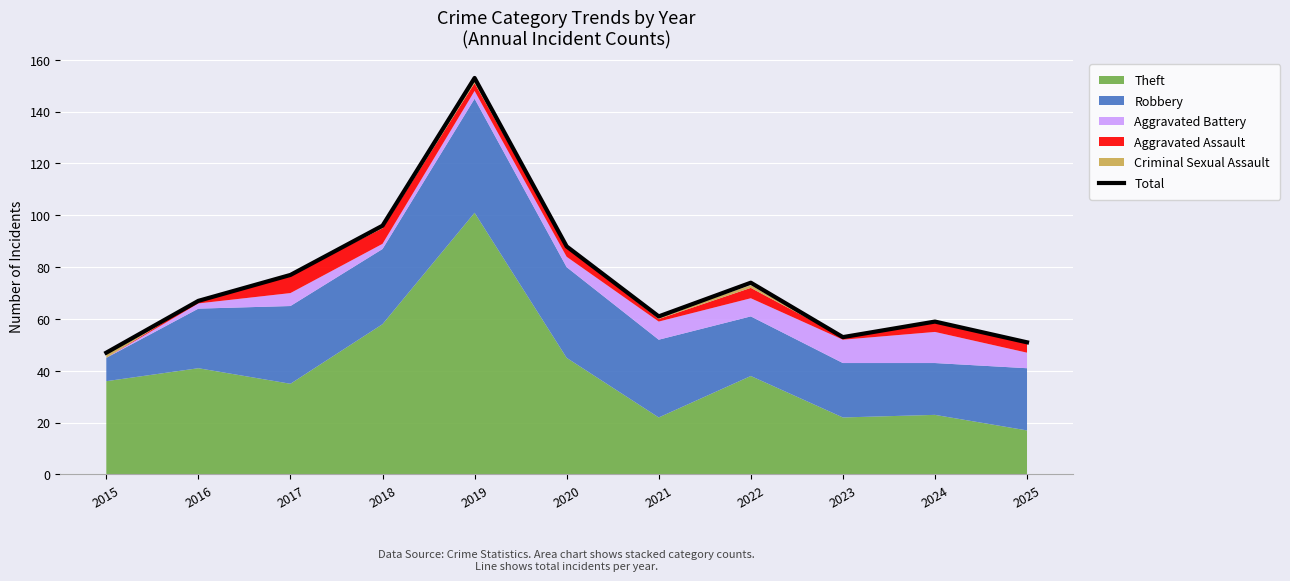

List the labels in order of value, smallest first.

2015, 2025, 2023, 2024, 2021, 2016, 2022, 2017, 2020, 2018, 2019